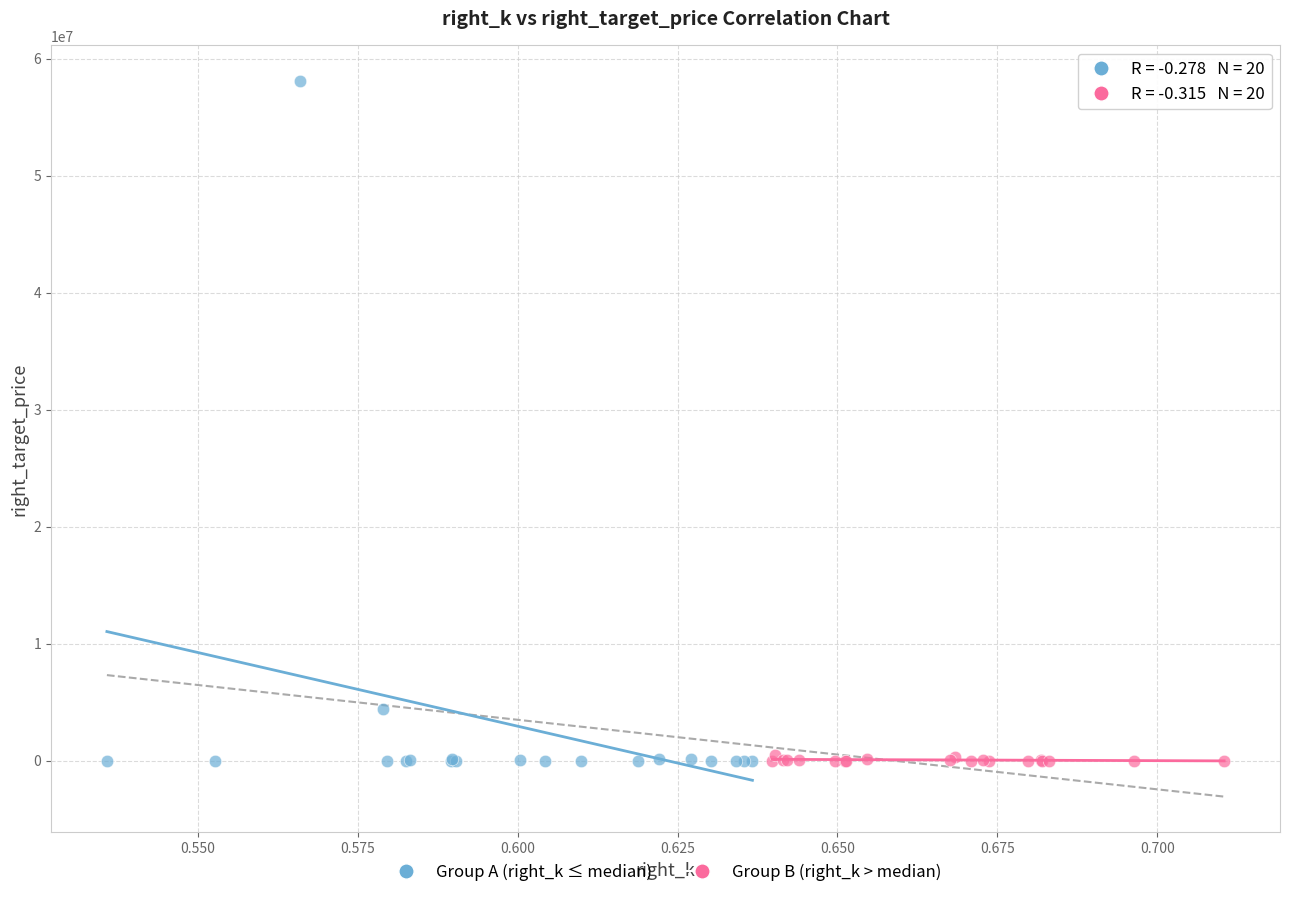

Which series has the largest Y range (max minus min)?

Group A (right_k ≤ median)